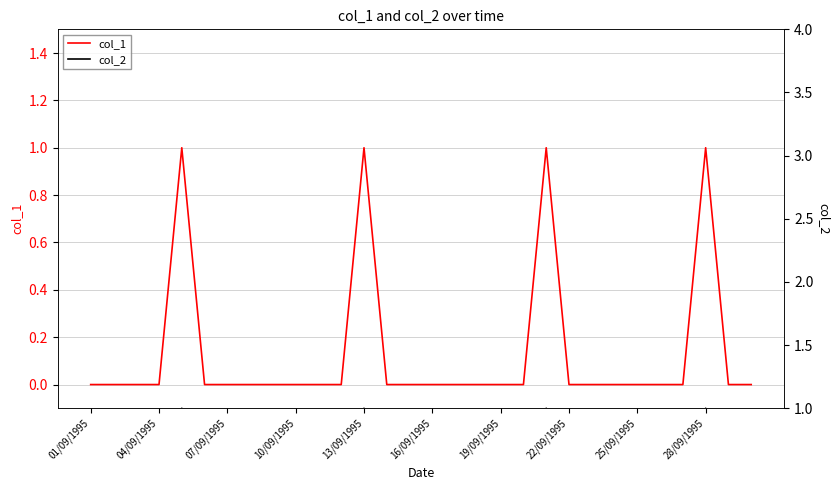

Is it true that col_1 equals 0 at 10/09/1995?

True